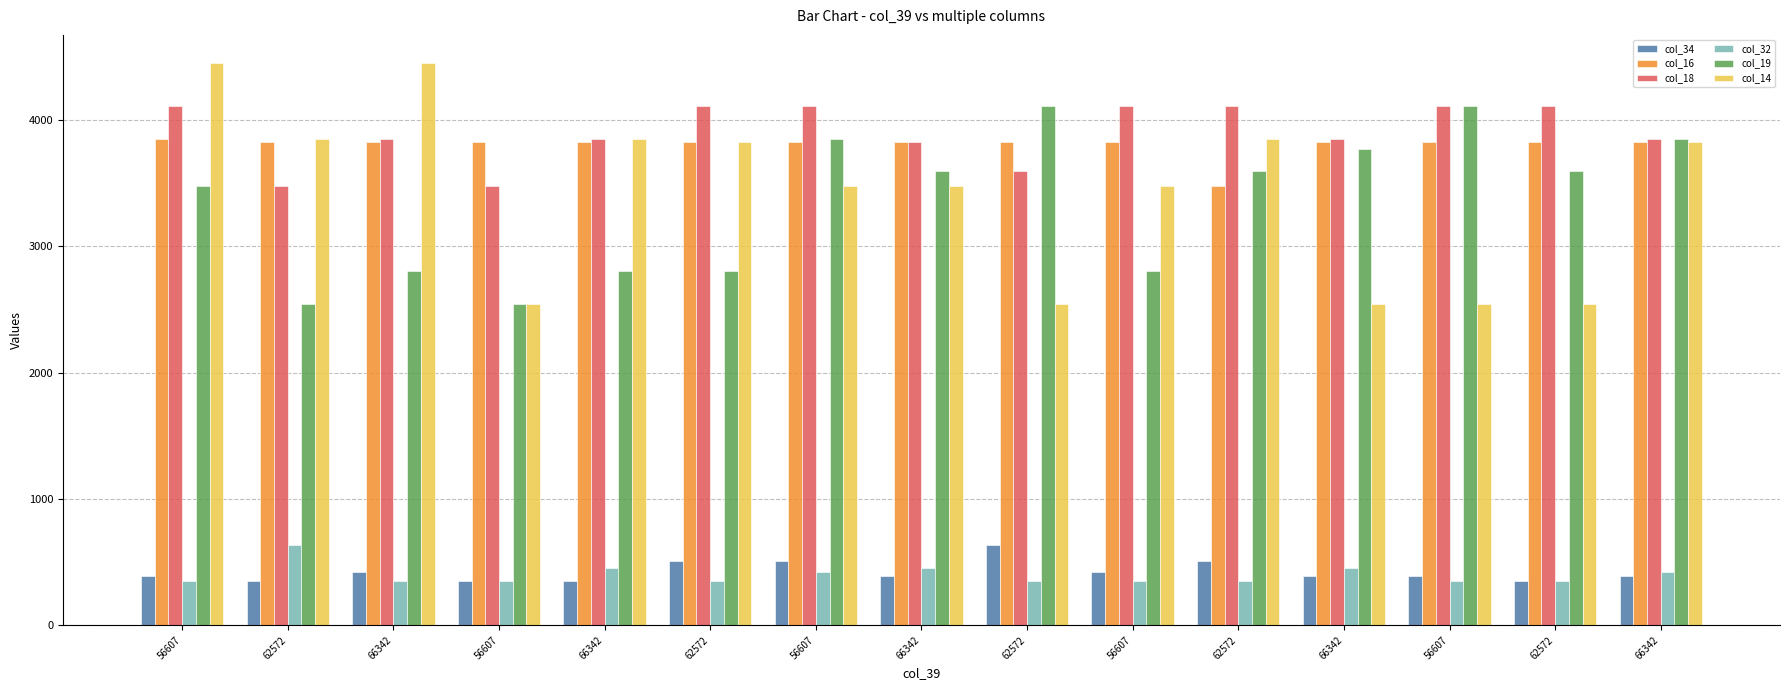

Which category has the highest value in the col_19 series?

62572